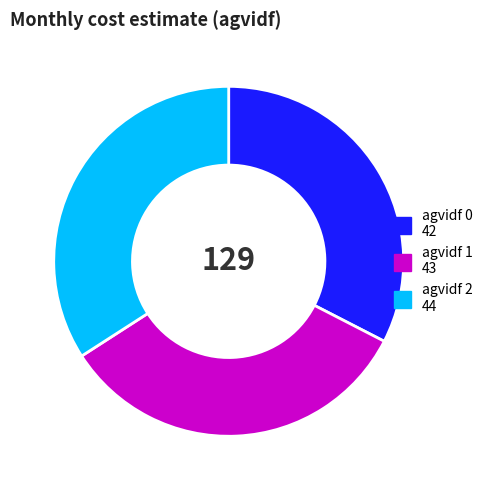

Does any single category account for the majority?

No